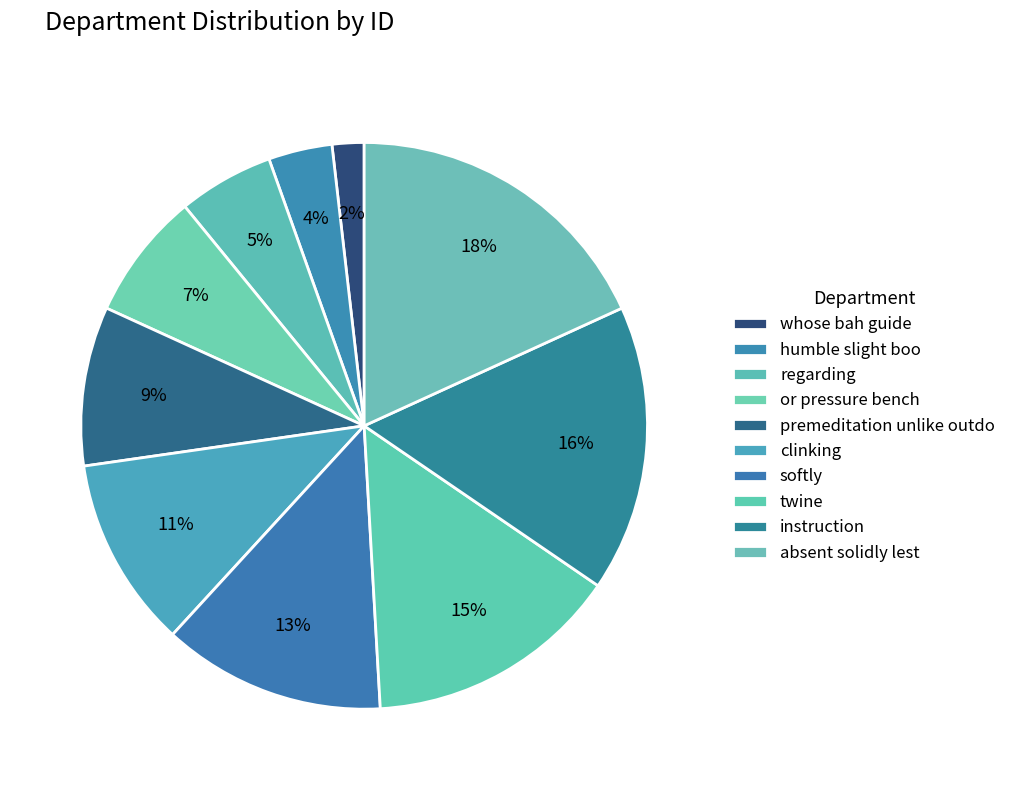

How many slices are in this pie chart?

10